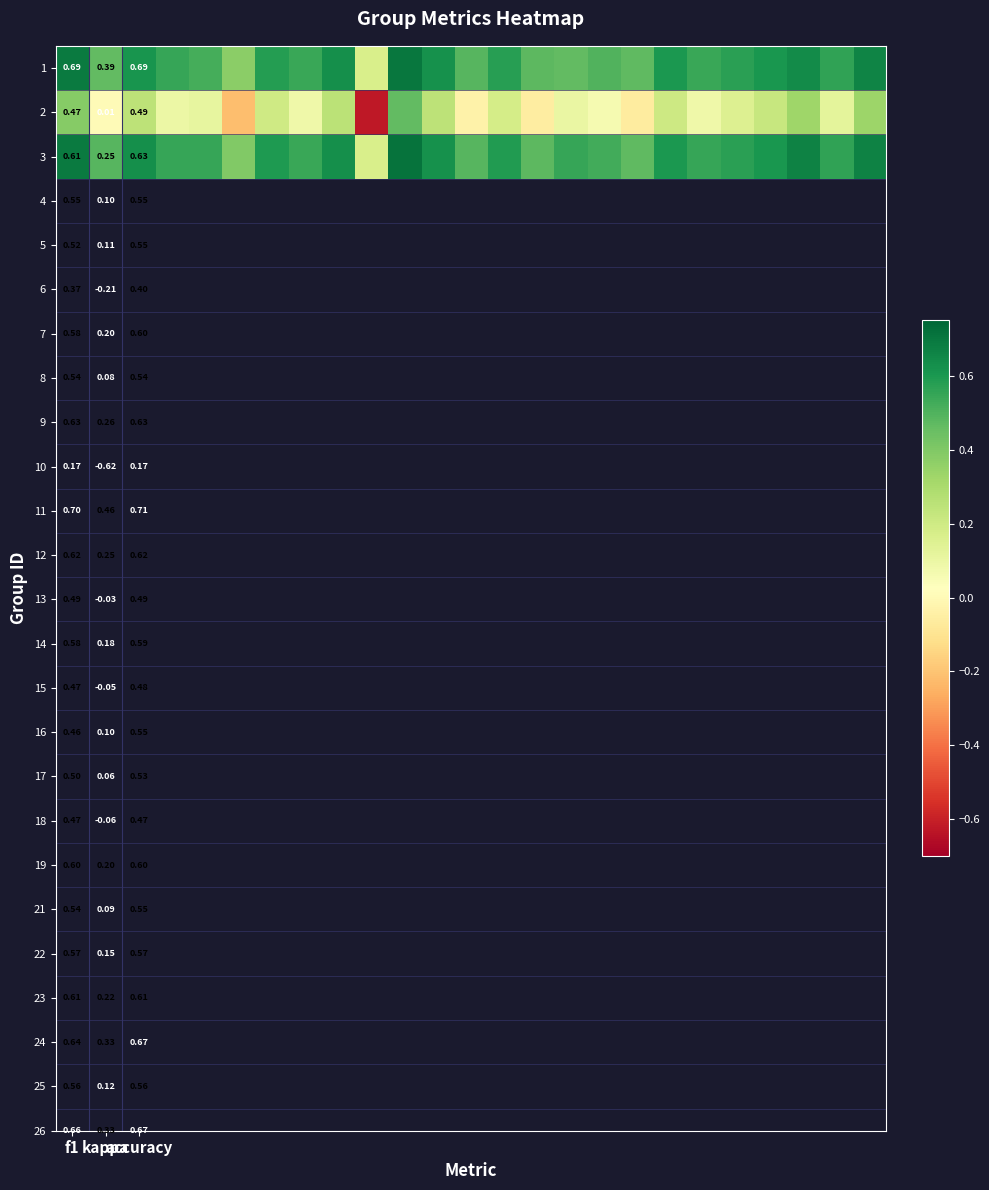

What is the total value across all series at accuracy?

1.8